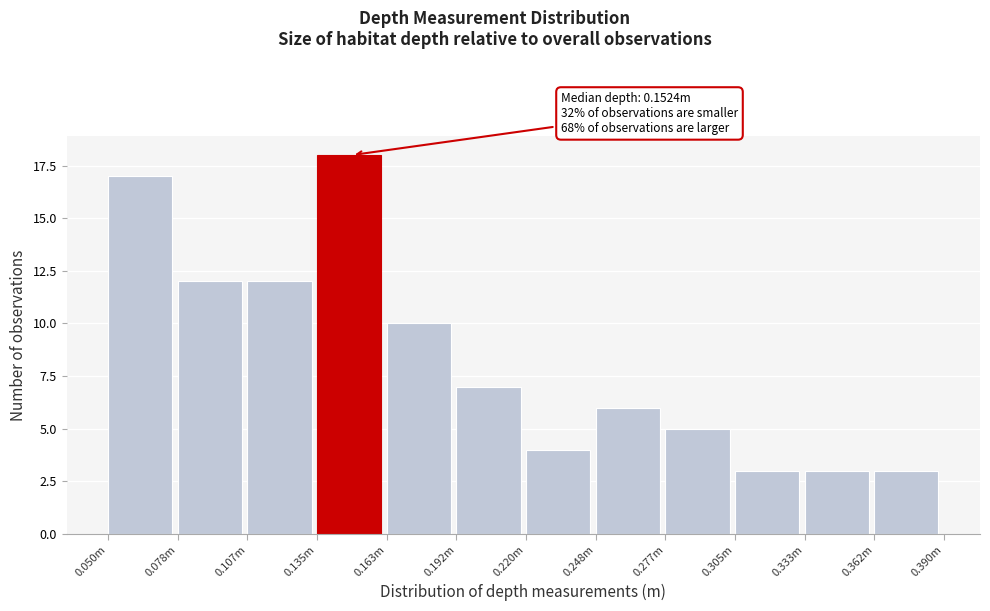

Reading right to left, transcribe all the data shown in this chart.

3	3	3	5	6	4	7	10	18	12	12	17